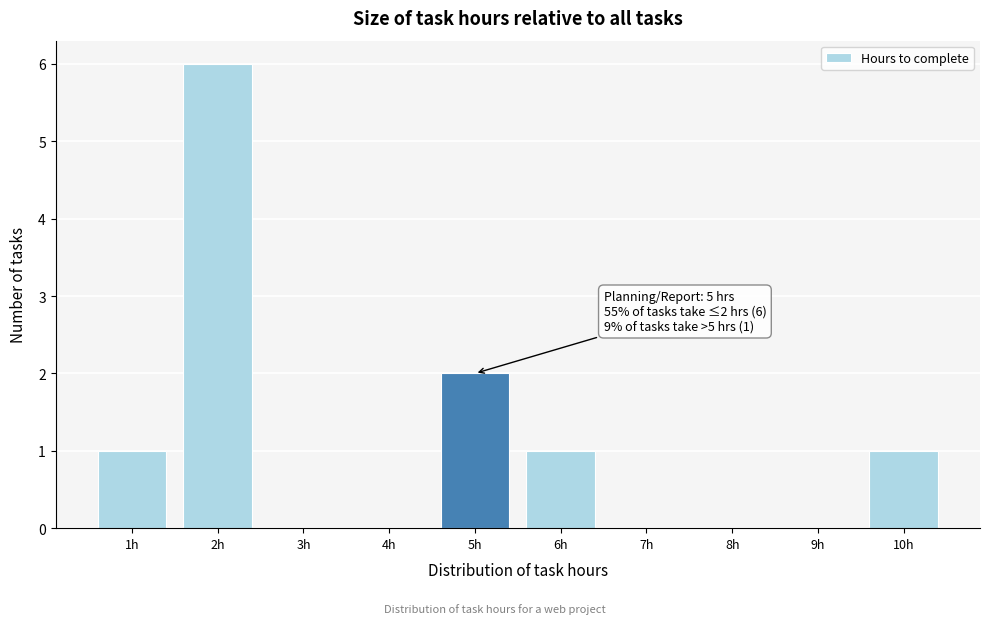

Which range on the x-axis has the tallest bar?

1.5 to 2.5